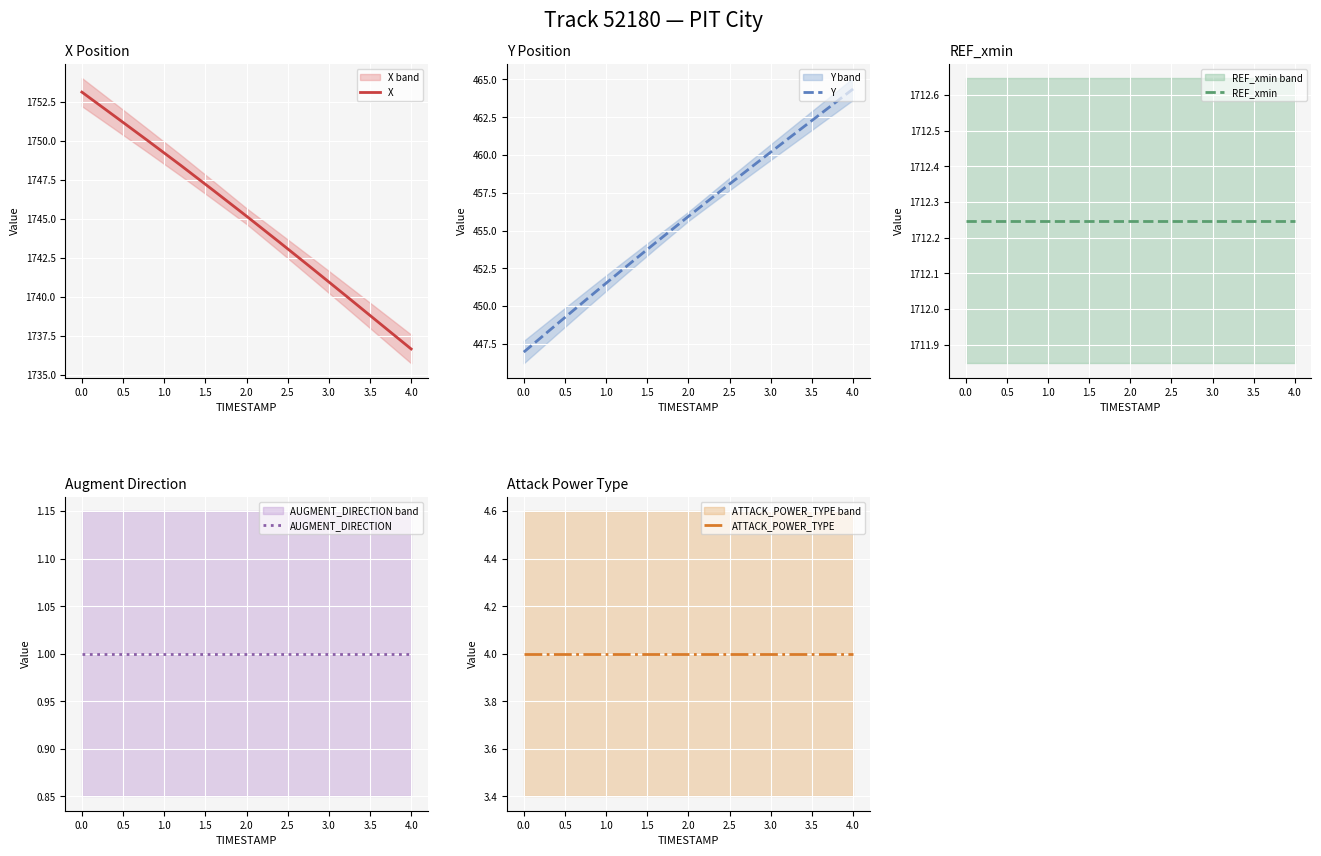

What is the sum of all ATTACK_POWER_TYPE values?

44.0